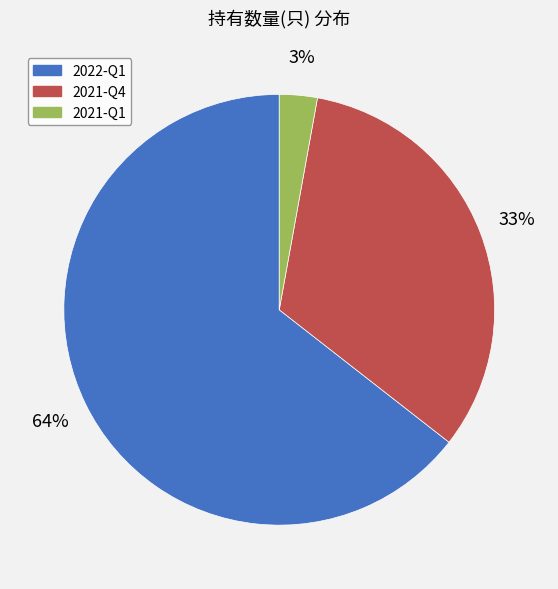

To the nearest percent, what is the combined percentage of 2021-Q4 and 2022-Q1?

97%